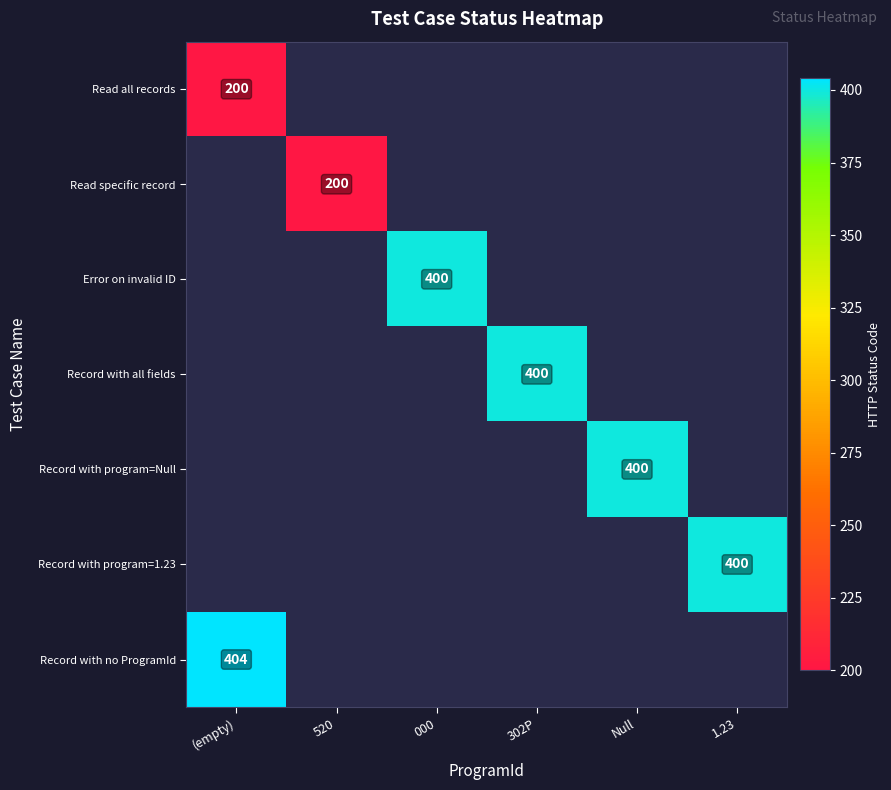

How many data points does each series have?

6